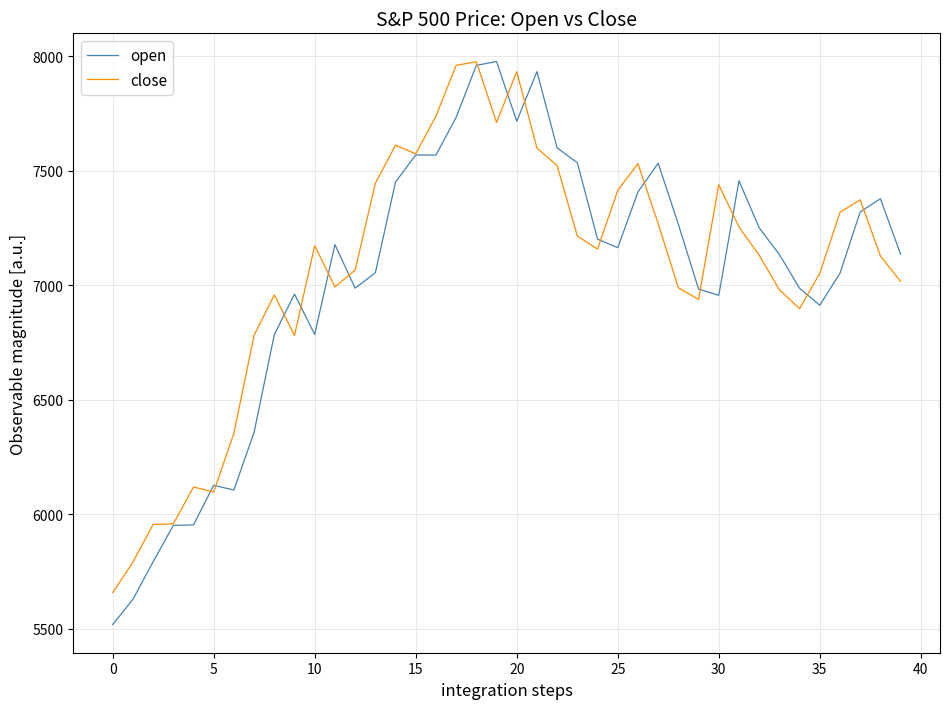

Which series has the widest spread of values?

open